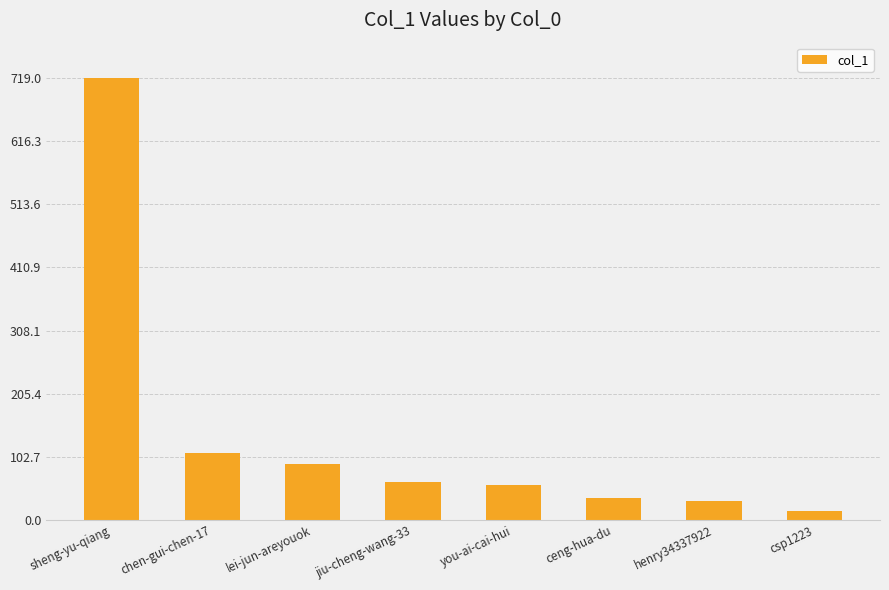

What is the change in value from lei-jun-areyouok to you-ai-cai-hui?

-35